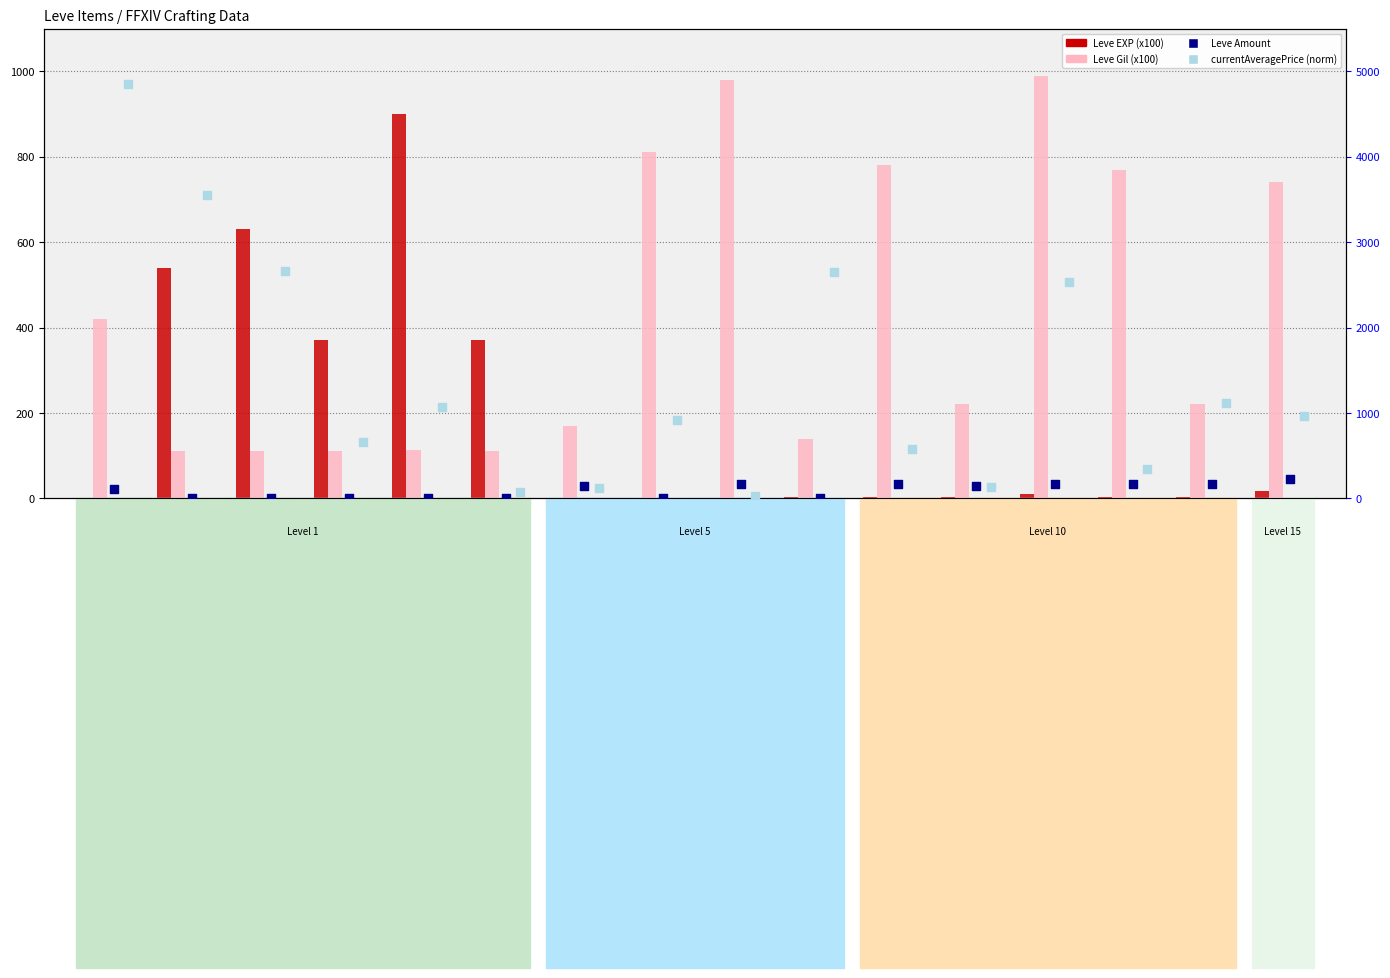

At which category is the sum across all series the highest?

Table Salt